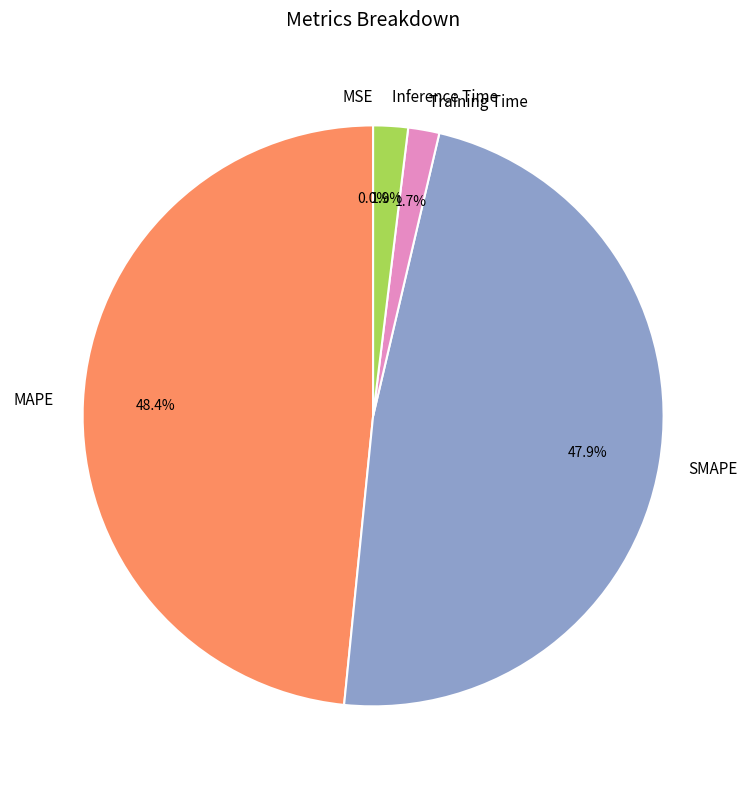

How much of the chart is everything except Training Time?

98.3%